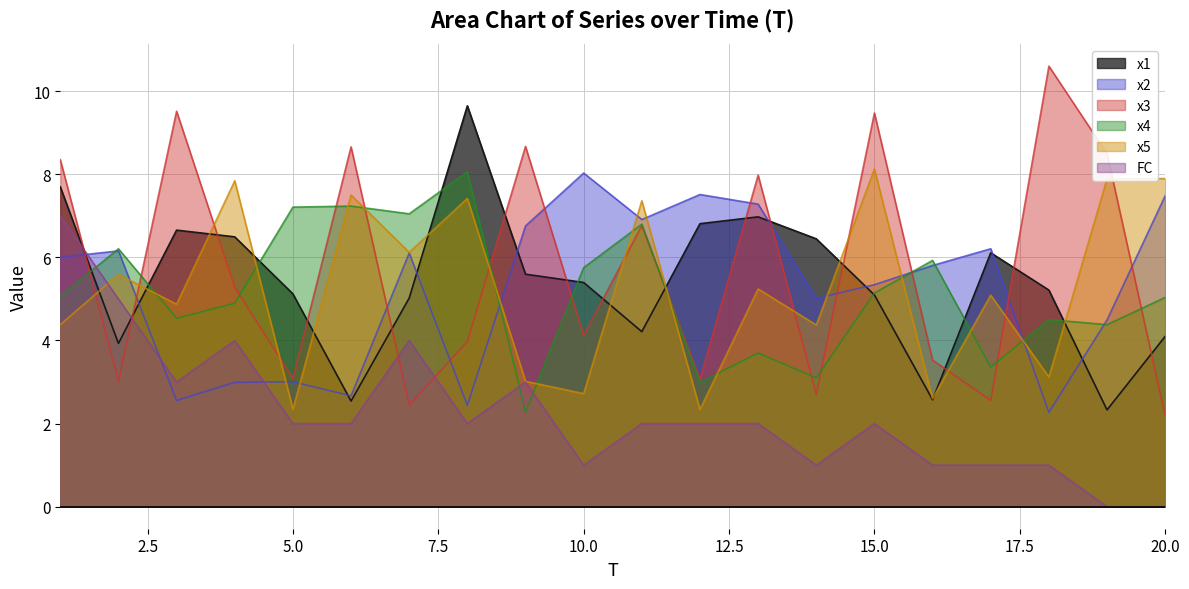

Does the chart display data point markers on the line(s)?

No